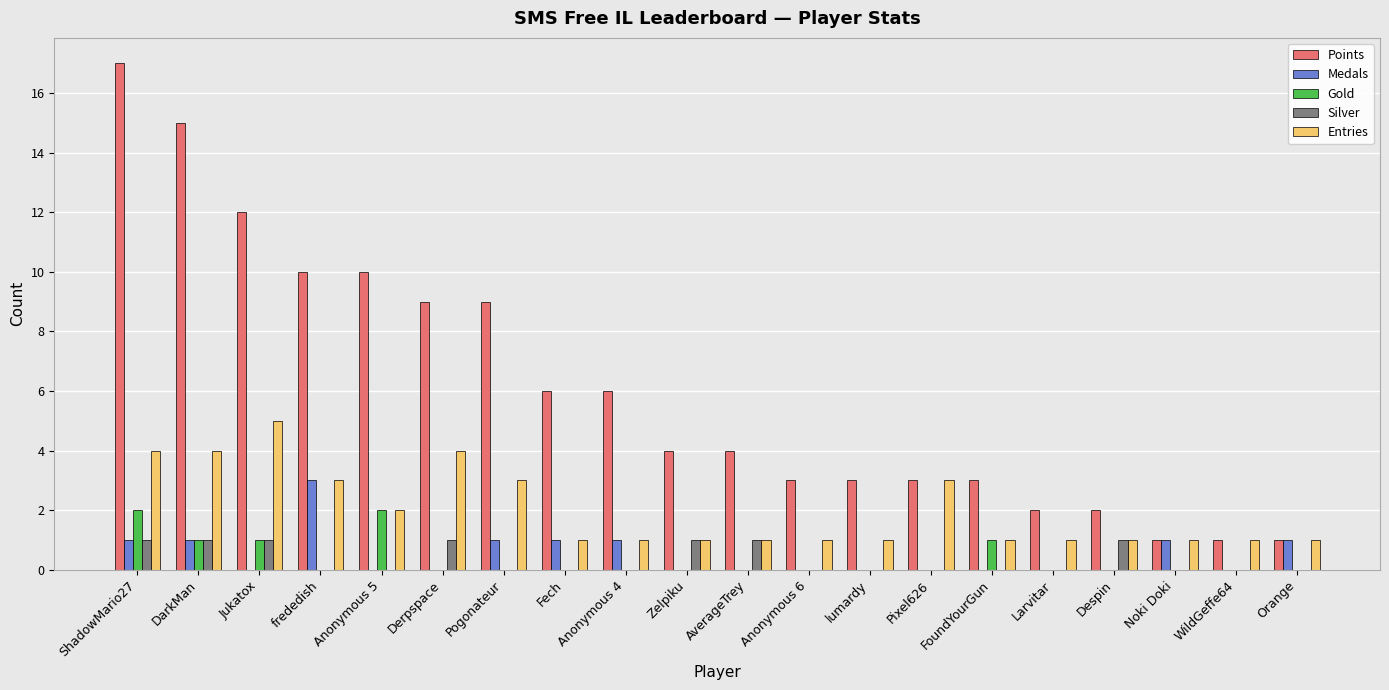

What is the sum of all Medals values?

10